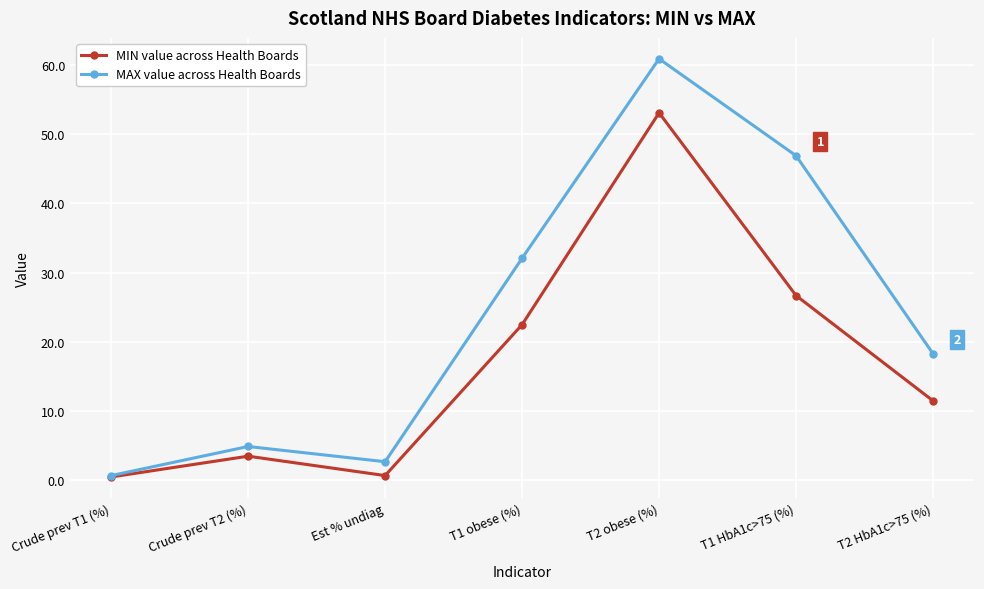

What is the label of the 2nd point from the right?

T1 HbA1c>75 (%)